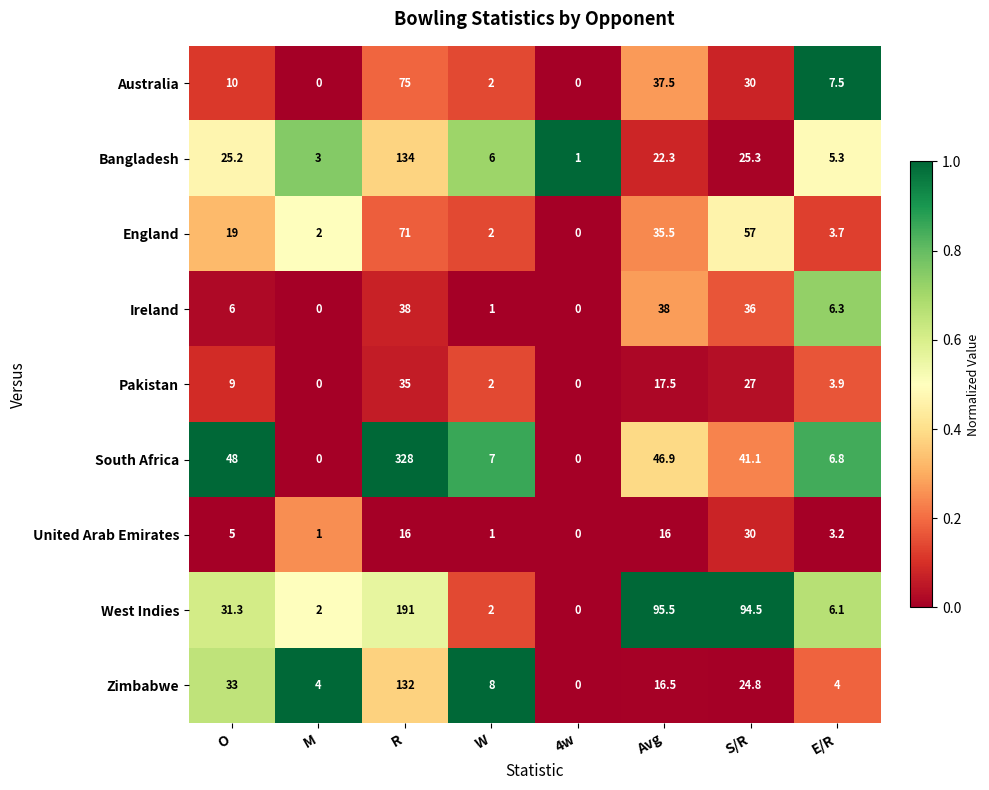

At O, list the series in order from largest to smallest.

South Africa, Zimbabwe, West Indies, Bangladesh, England, Australia, Pakistan, Ireland, United Arab Emirates